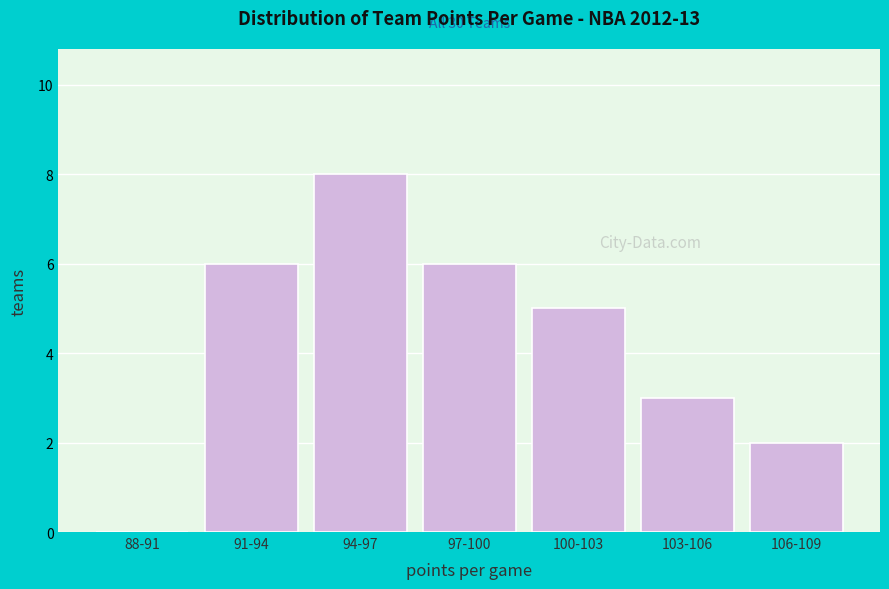

Reading left to right, what are all the values shown in this chart?

88-91=0	91-94=6	94-97=8	97-100=6	100-103=5	103-106=3	106-109=2